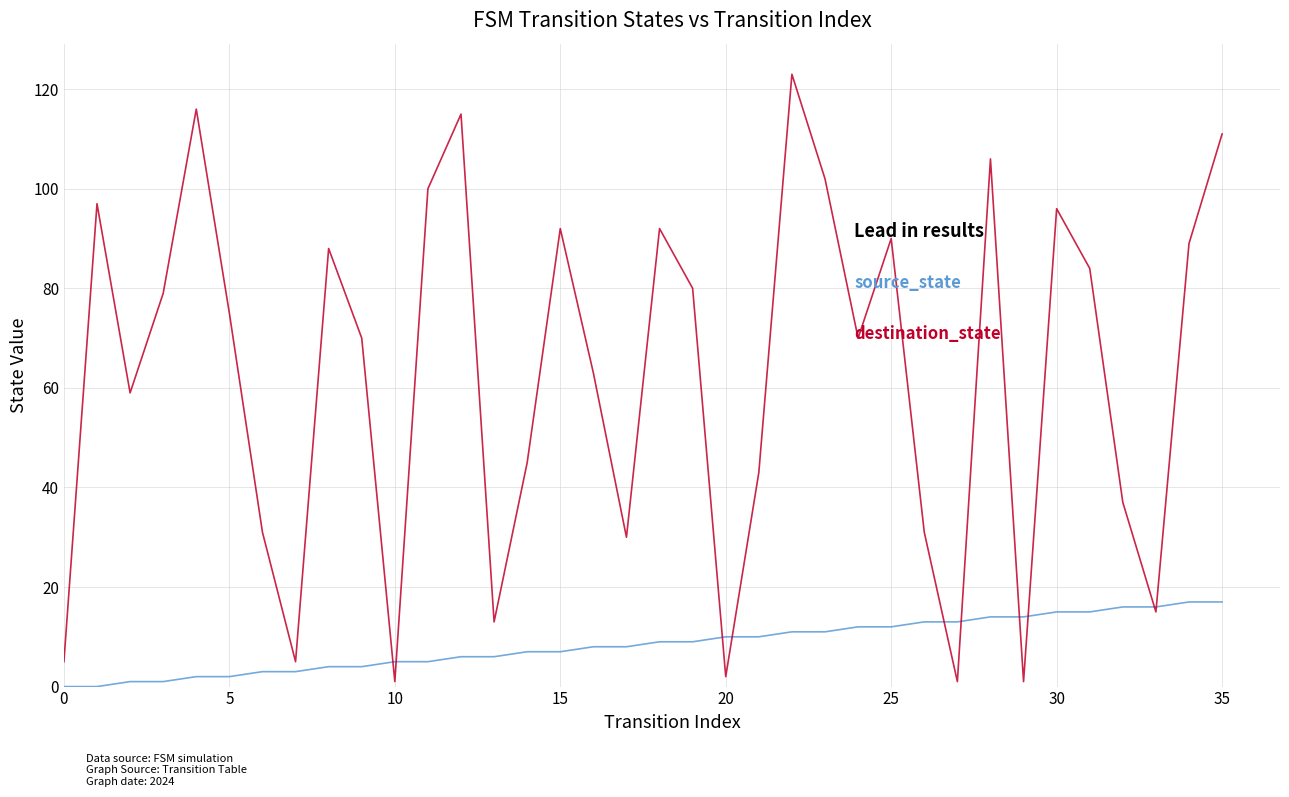

What is the maximum value shown in the chart?

123